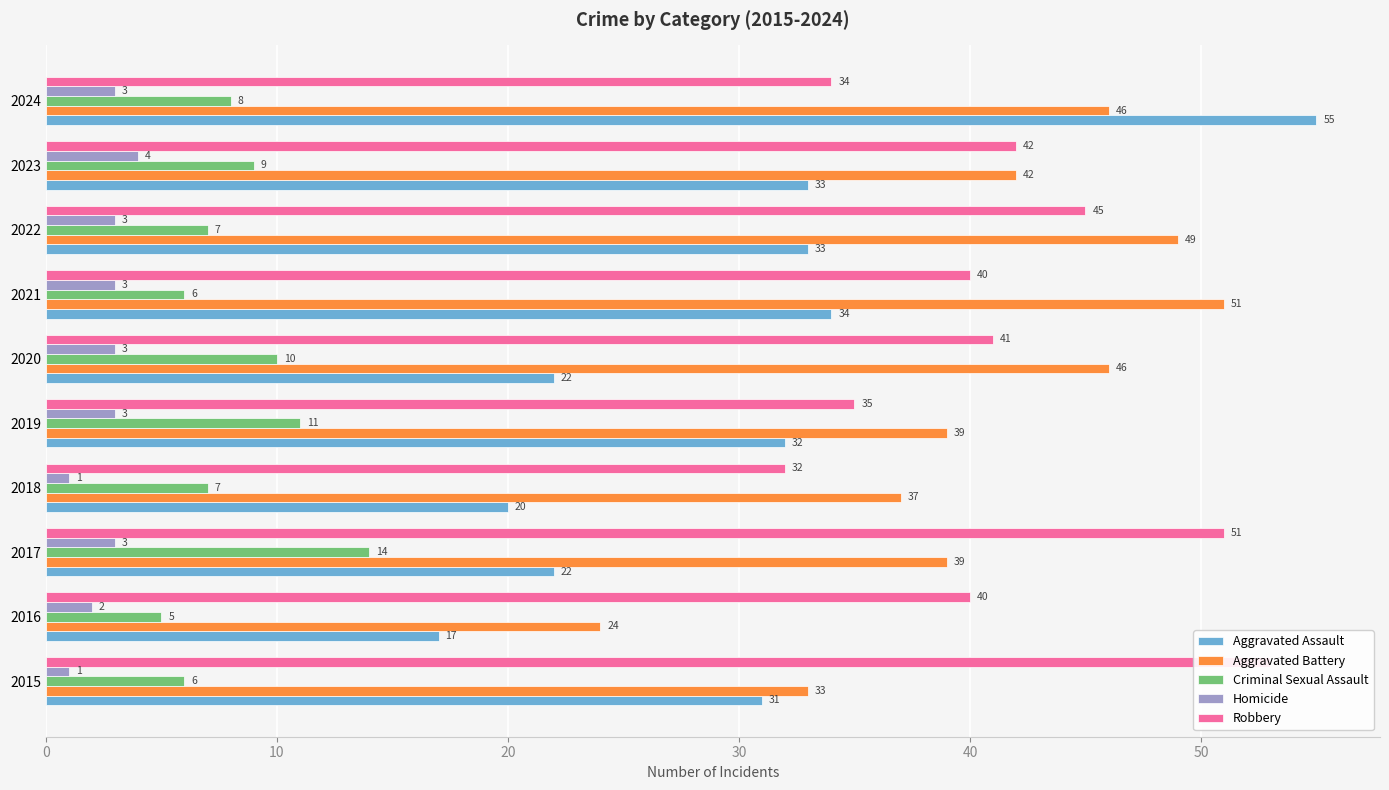

The value of Robbery at 2024 is 34. True or false?

True